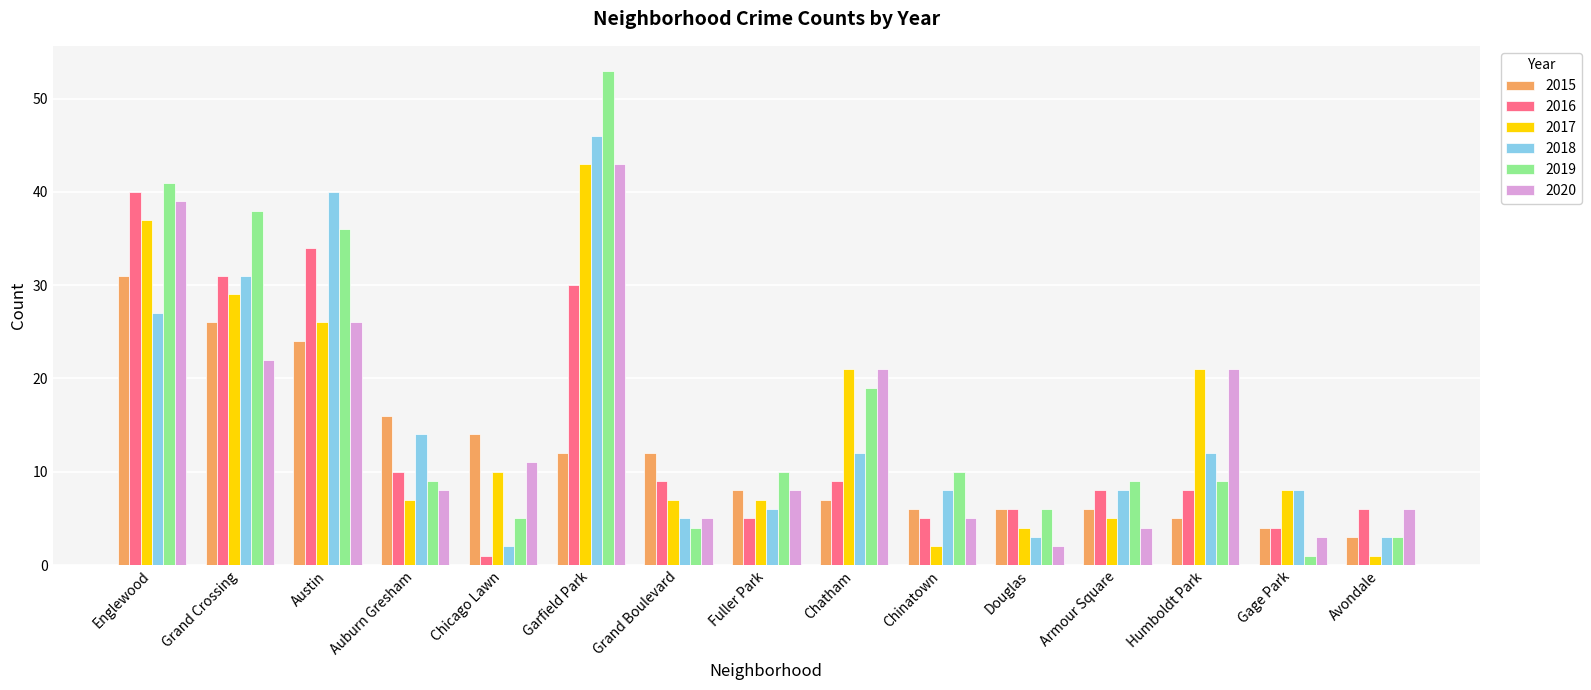

At how many categories does at least one series exceed 27?

4